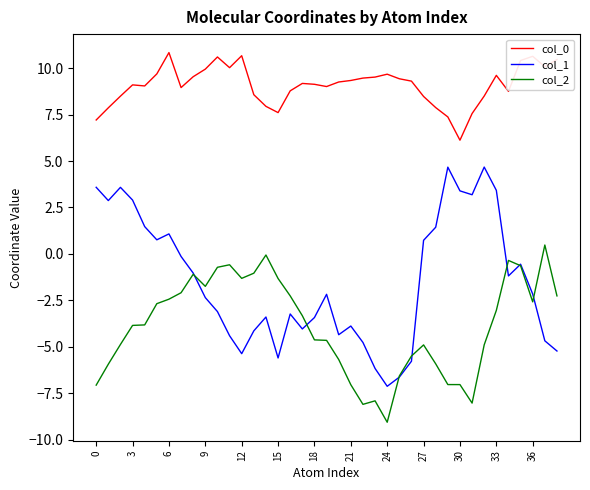

What is the difference between the maximum and minimum values in the col_0 series?

4.7